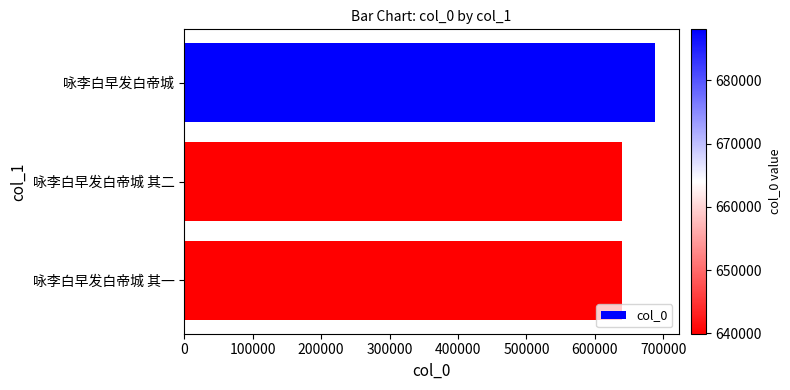

What is the difference between the maximum and minimum values?

48098